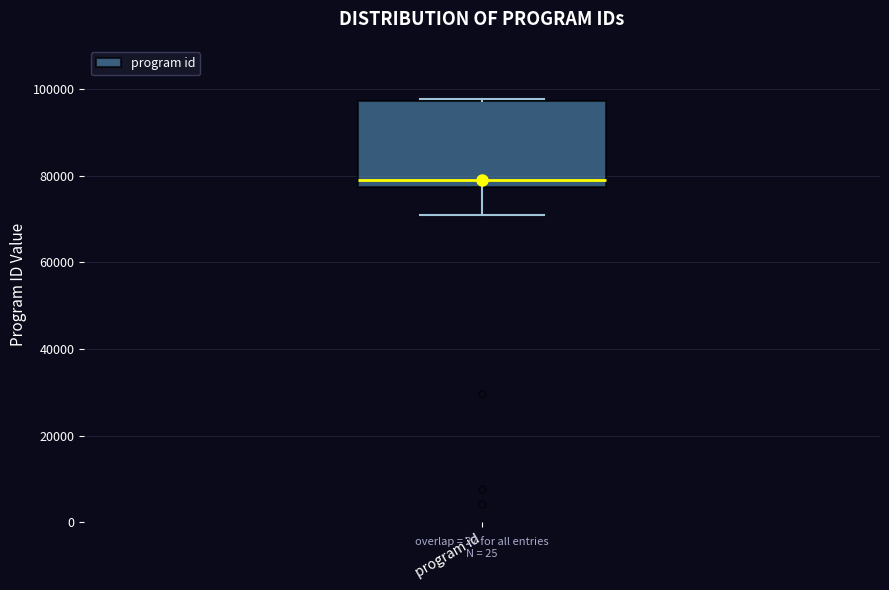

Where is the upper edge of the box for program id on the y-axis? The values are not printed on the chart, so give them approximately, as read against the axis.

98000